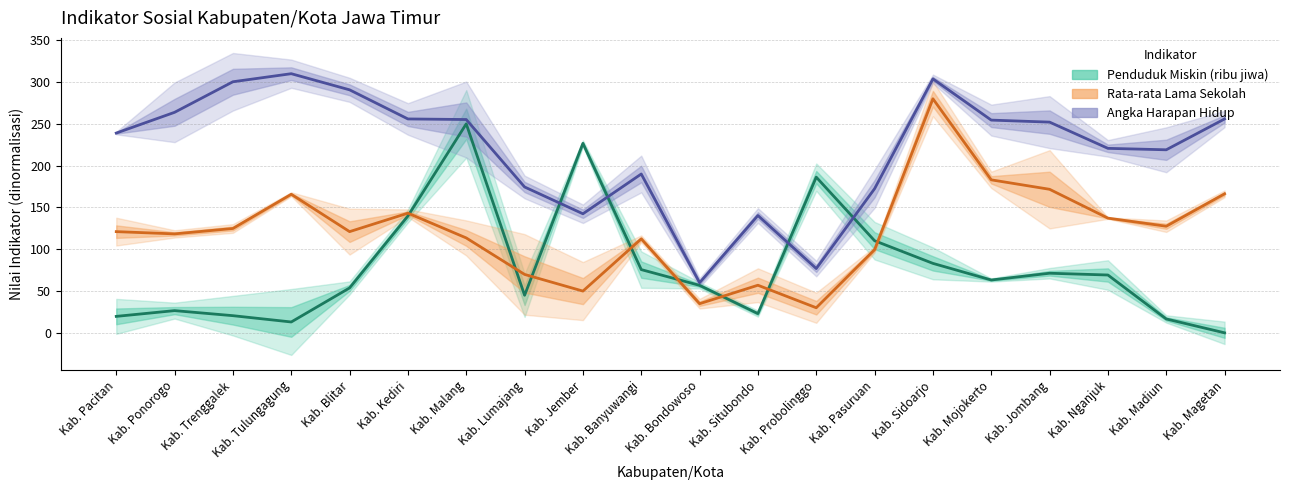

What is the difference between the maximum and minimum values in the Penduduk Miskin (ribu jiwa) series?

250.0